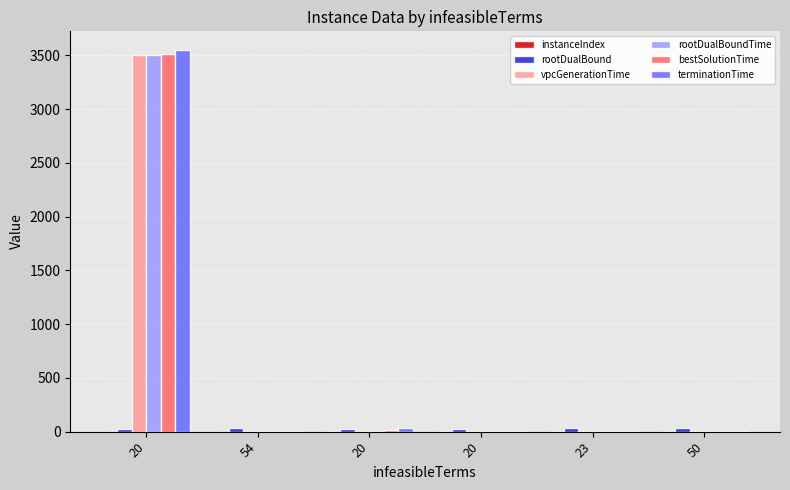

What is the label of the 2nd bar from the right?

23